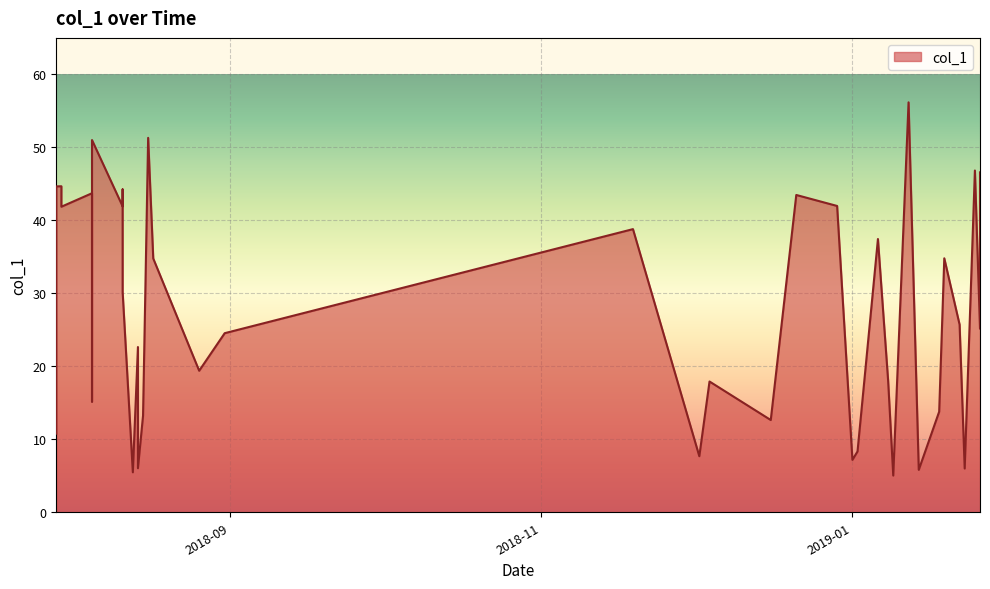

What is the sum of all values?

1106.3